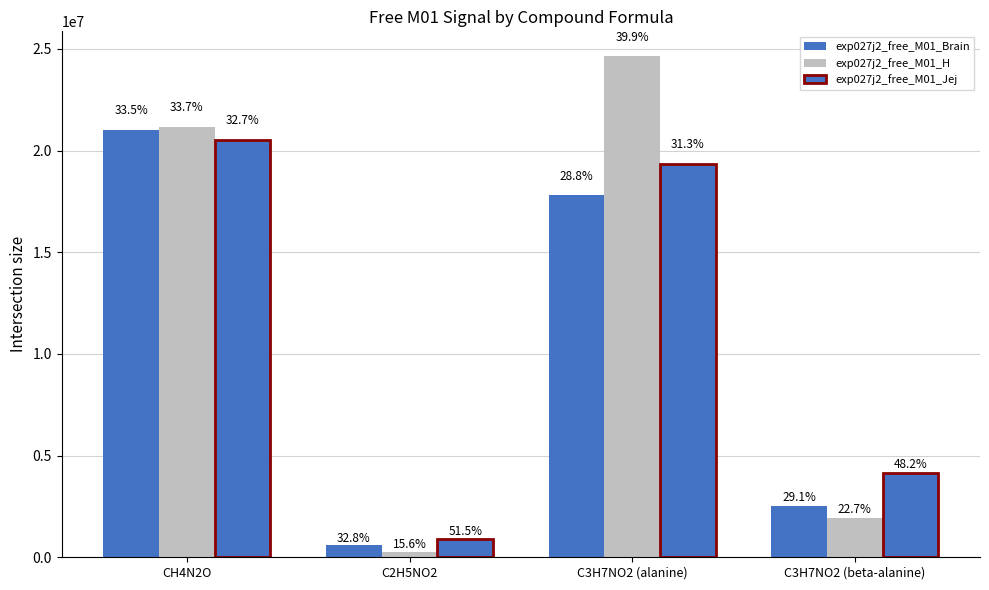

Between C3H7NO2 (alanine) and C3H7NO2 (beta-alanine), which is larger?

C3H7NO2 (alanine)